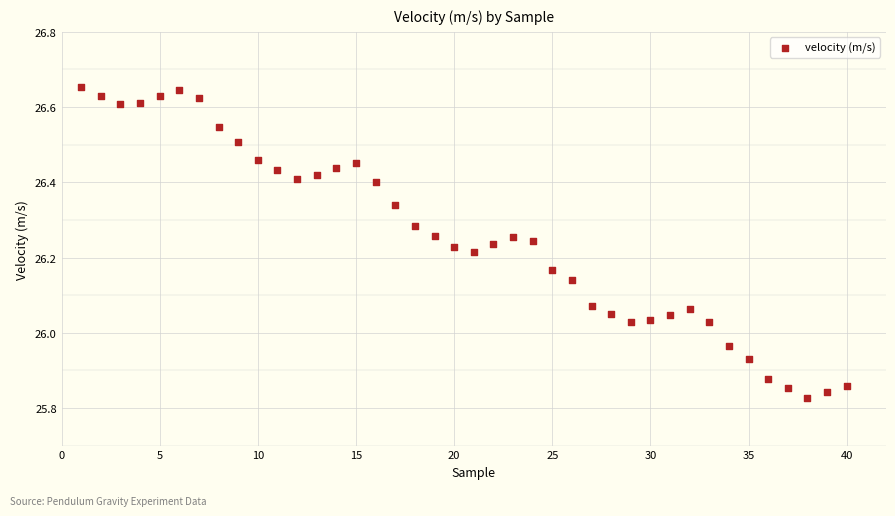

What is the range of X values (max minus min)?

39.0